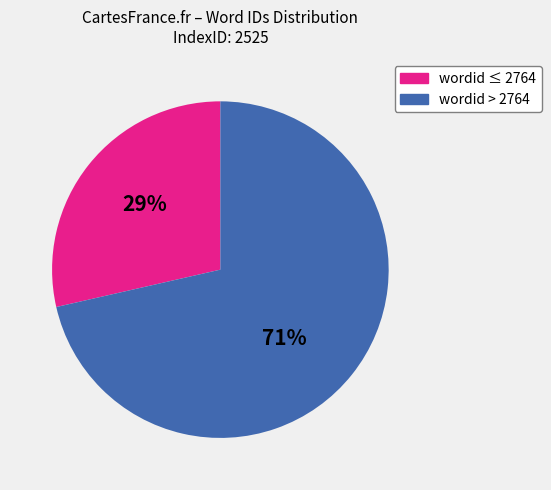

Does any single category account for the majority?

Yes